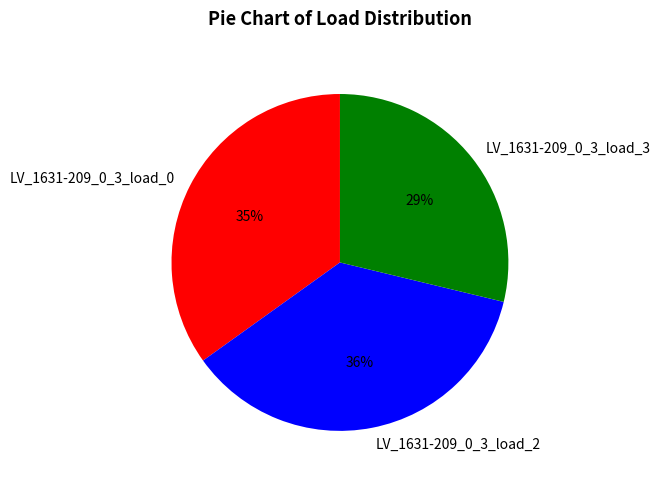

Is it true that LV_1631-209_0_3_load_0 is 24% of the pie?

False